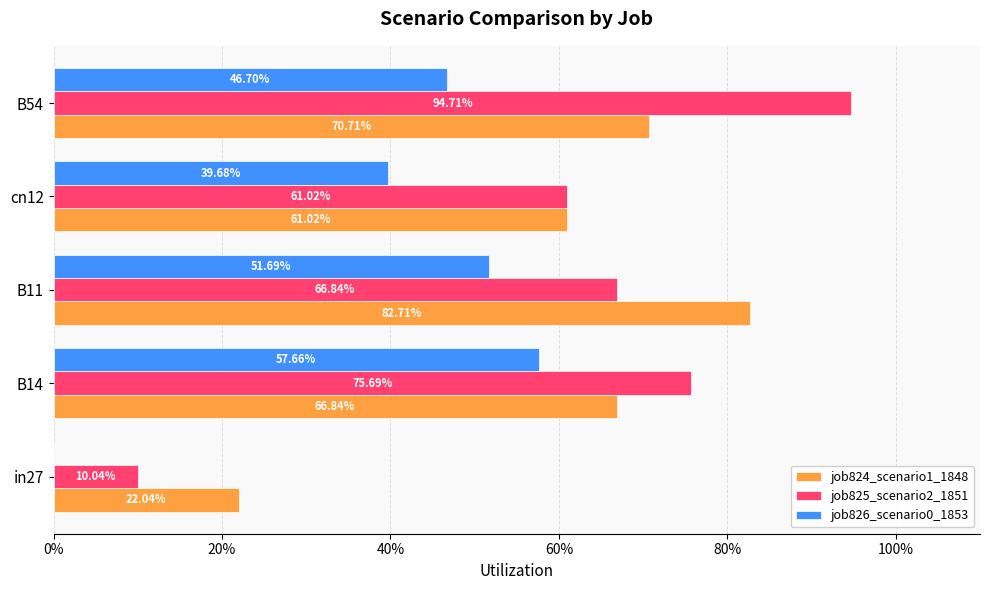

What are all the series names shown in the legend?

job824_scenario1_1848, job825_scenario2_1851, job826_scenario0_1853